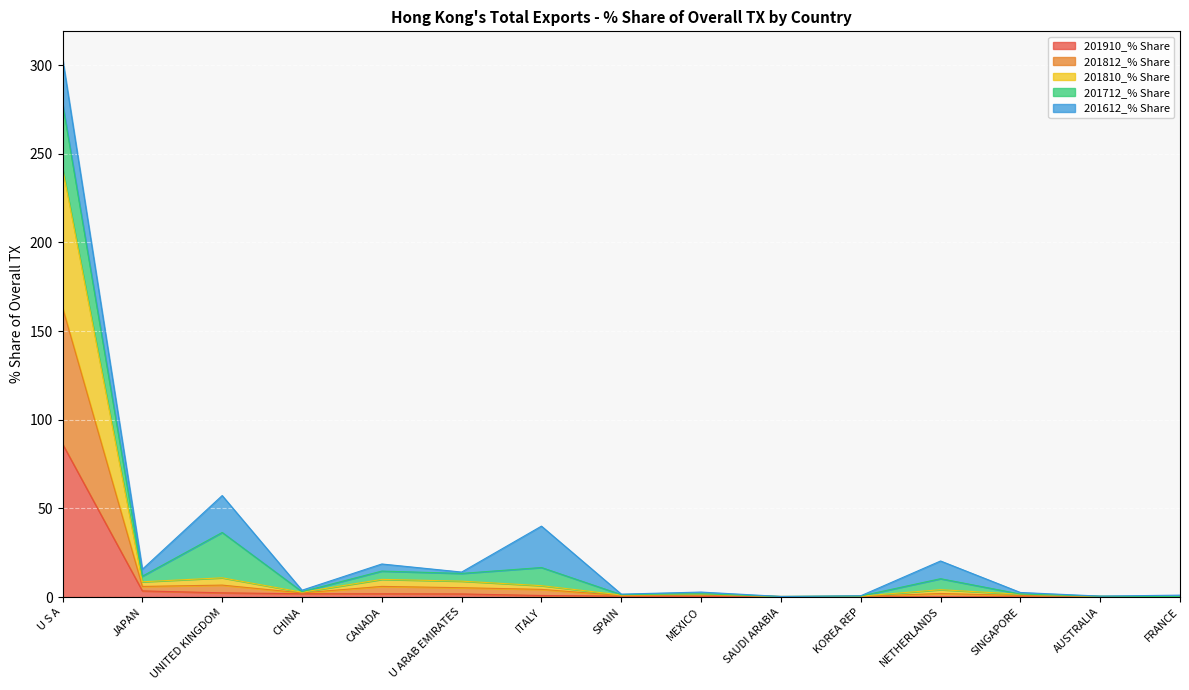

What is the spread (max minus min) of values at SPAIN?

0.6